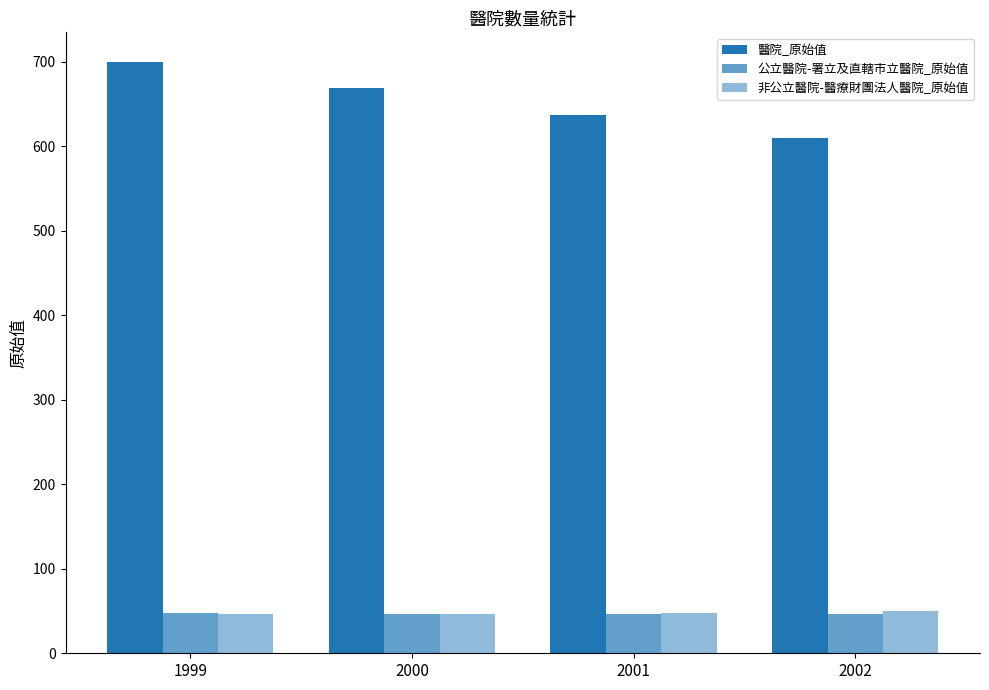

At which label does 公立醫院-署立及直轄市立醫院_原始值 reach its peak?

1999